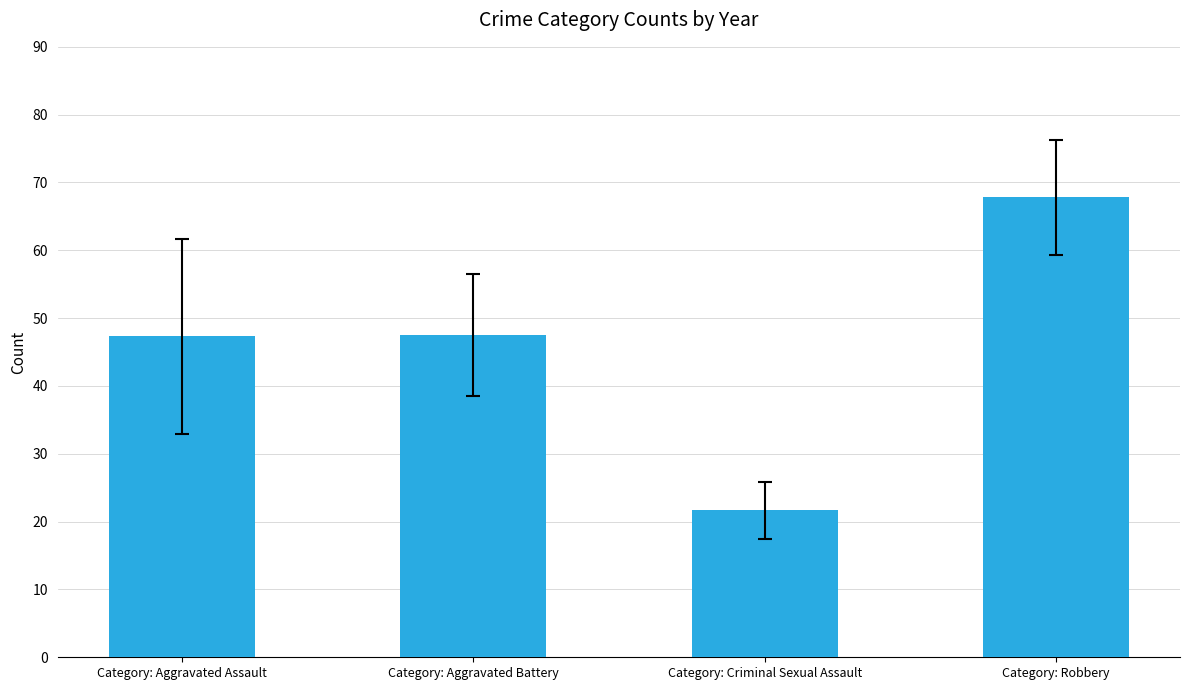

What is the greatest value displayed?

67.8